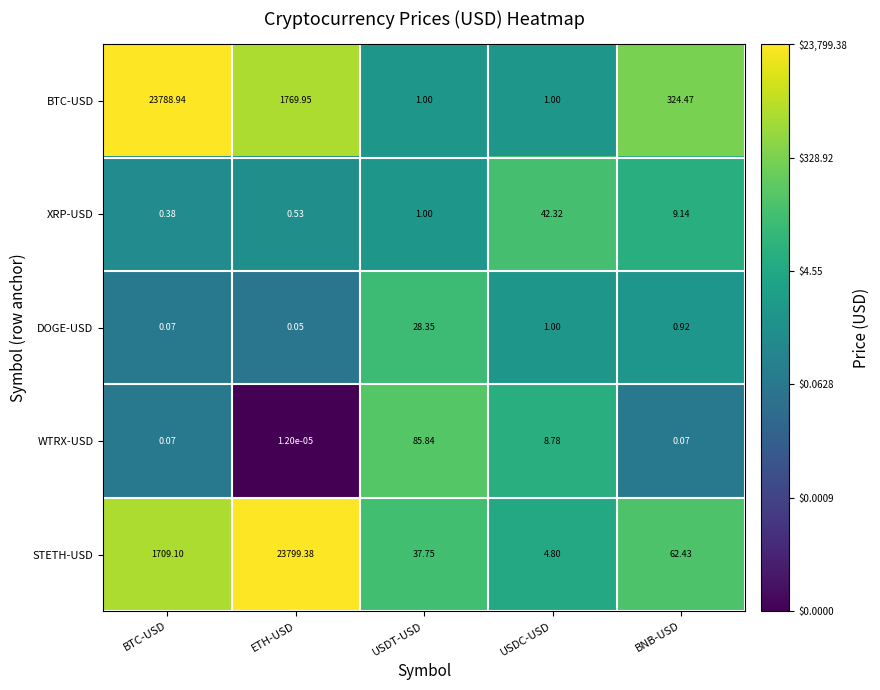

Count the number of data series in this chart.

5